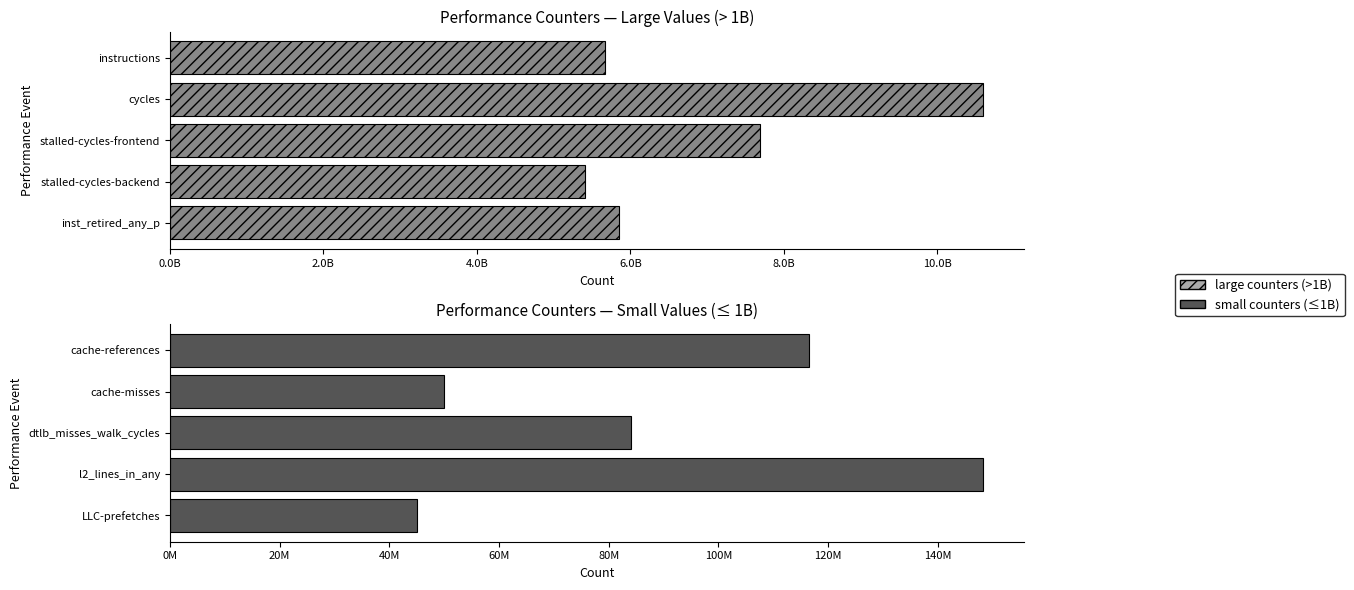

What are all the series names shown in the legend?

large counters, small counters